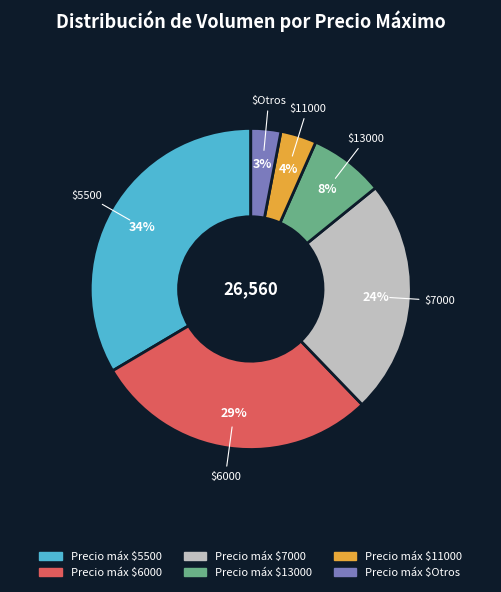

To the nearest percent, what is the average slice percentage?

17%